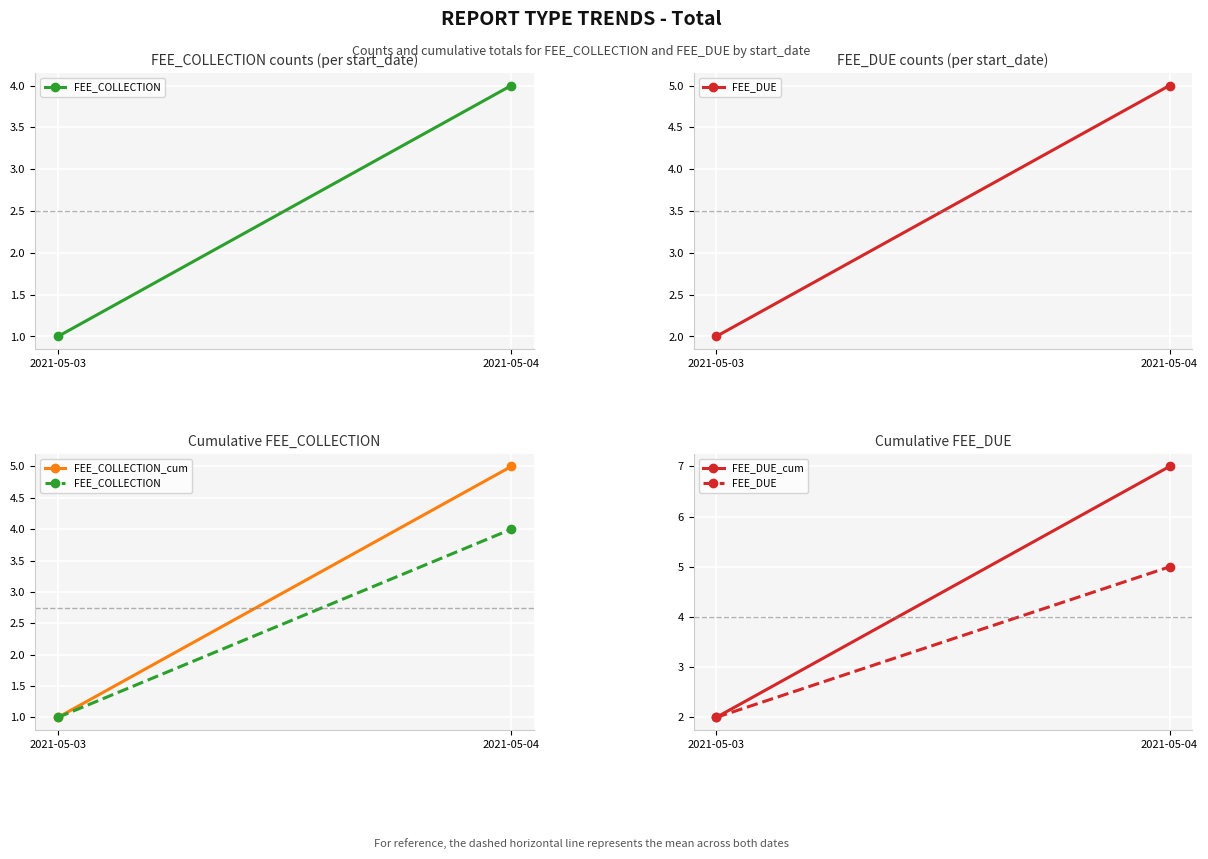

What is the difference between the FEE_COLLECTION_cum values at 2021-05-04 and 2021-05-03?

4